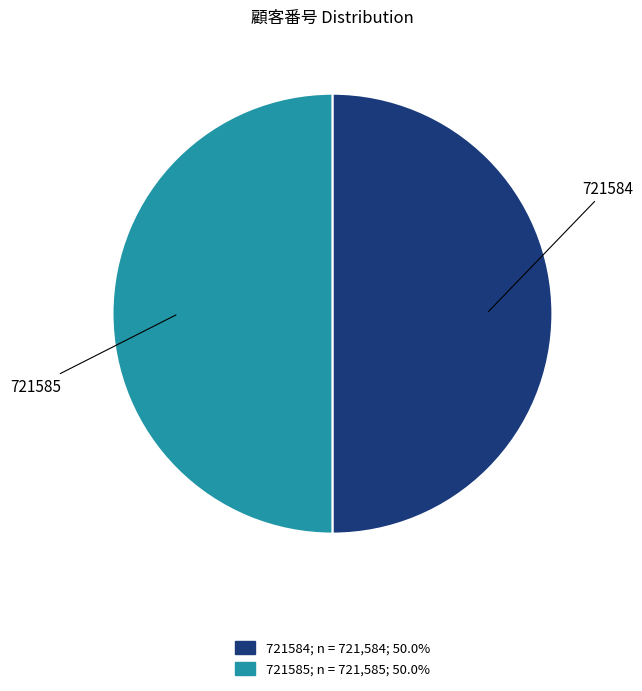

The 721585 slice represents 50% of the pie. True or false?

True